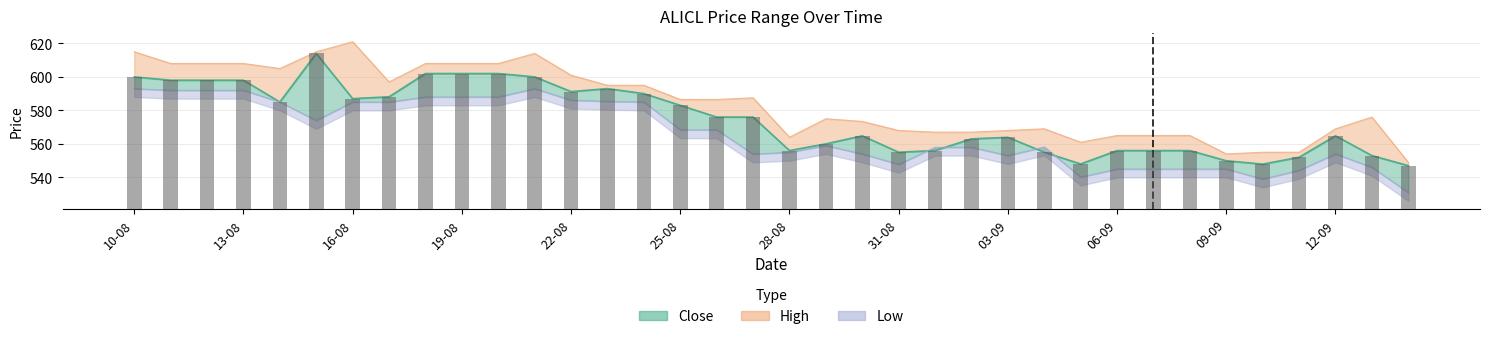

Rank the series by their average value, from lowest to highest.

Low, Close, High